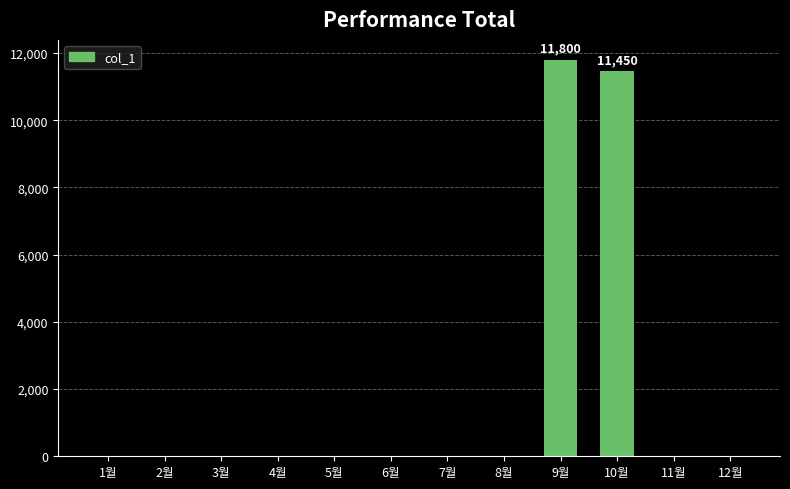

Reading left to right, what are all the values shown in this chart?

1월=0	2월=0	3월=0	4월=0	5월=0	6월=0	7월=0	8월=0	9월=11800	10월=11450	11월=0	12월=0